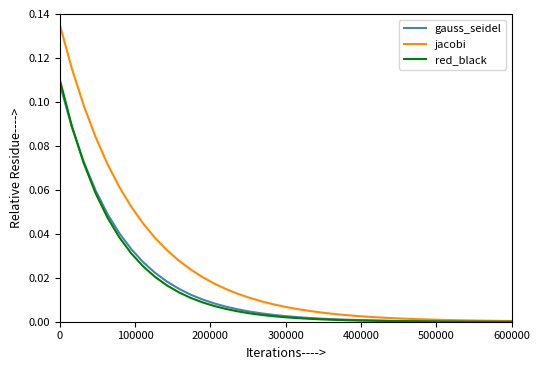

Which series has the largest total across all categories?

jacobi